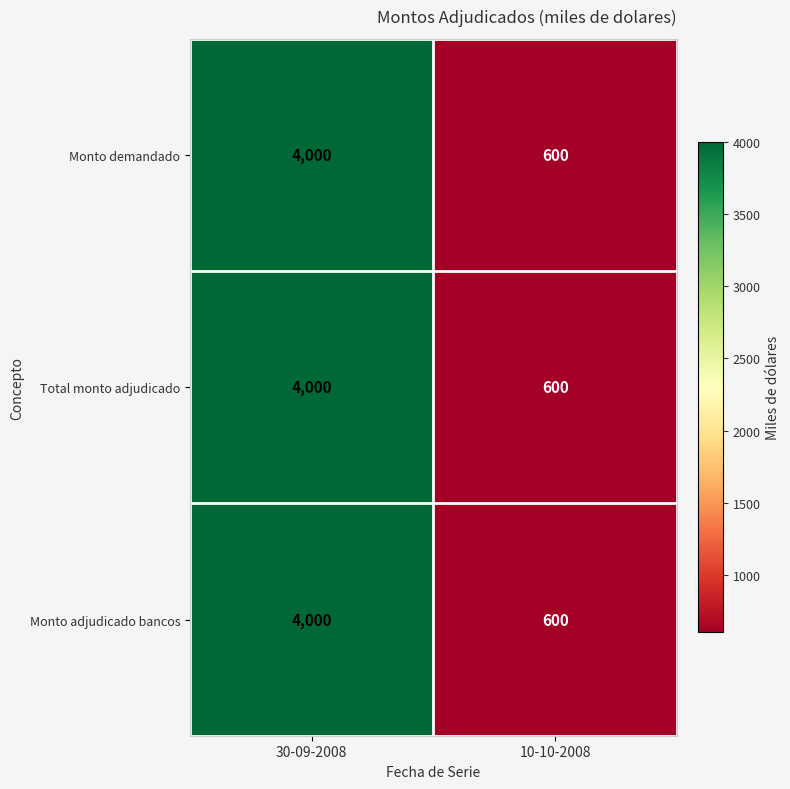

What value does the Monto adjudicado bancos series have at 30-09-2008, to the nearest 100?

4000